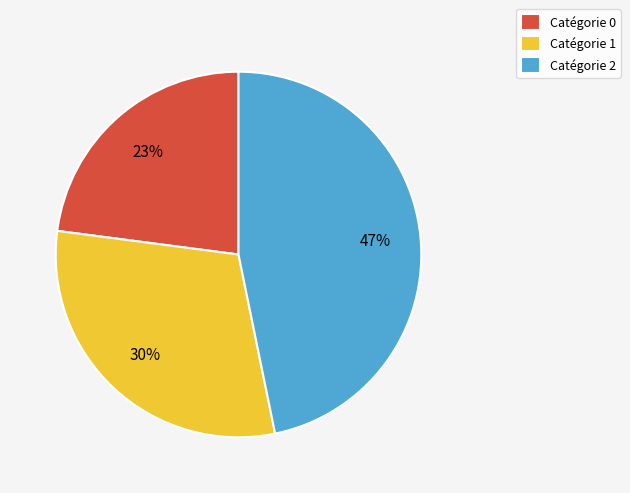

Is it true that Catégorie 2 is 47% of the pie?

True